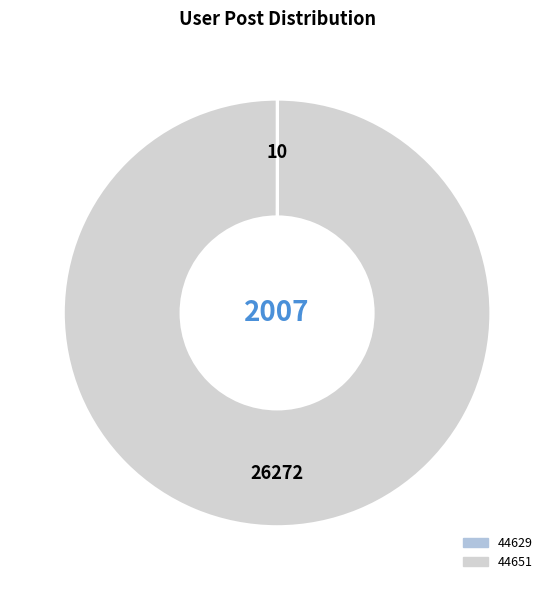

Which category has the biggest portion of the pie?

44651